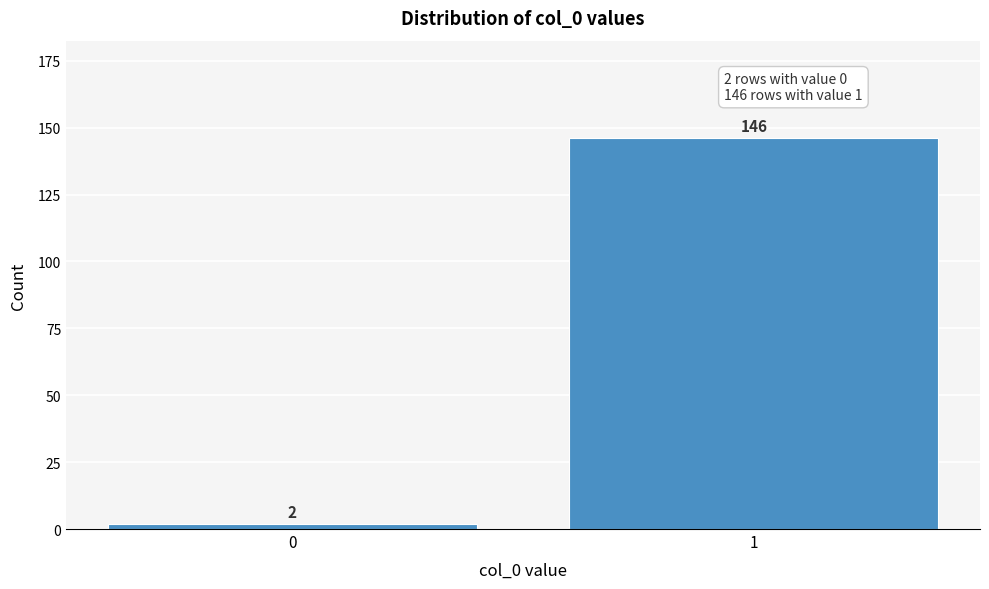

Reading right to left, transcribe all the data shown in this chart.

1=146	0=2